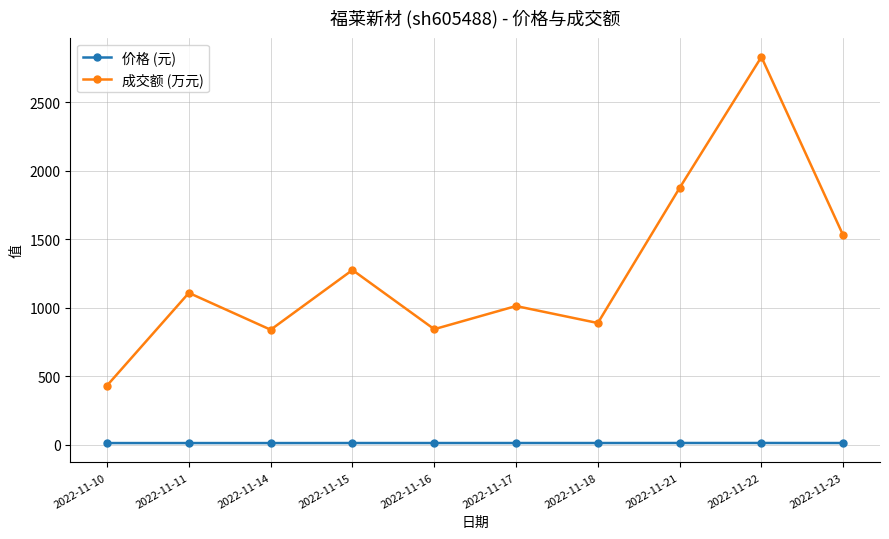

What is the total value across all series at 2022-11-17?

1028.2